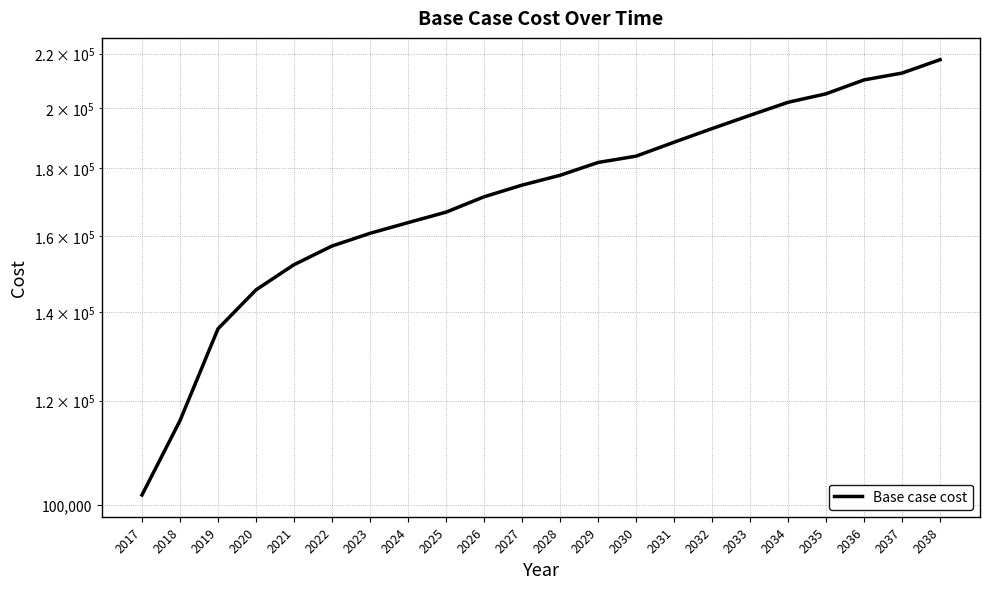

Where is the data nearest to the value 159722?

2023